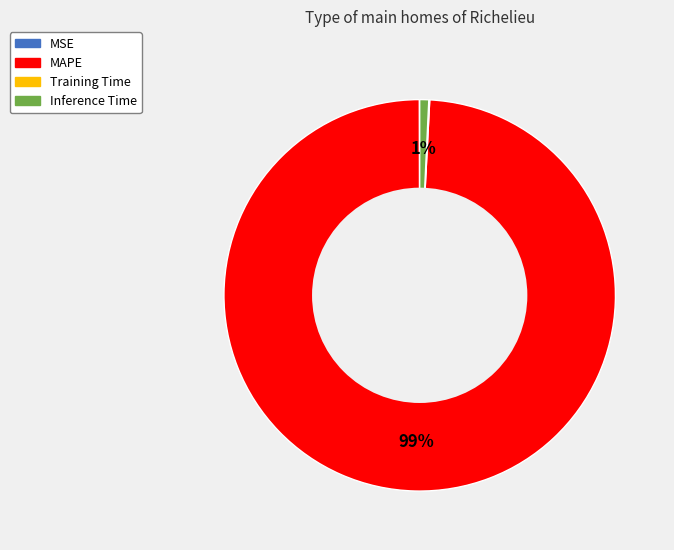

Which category has the biggest portion of the pie?

MAPE